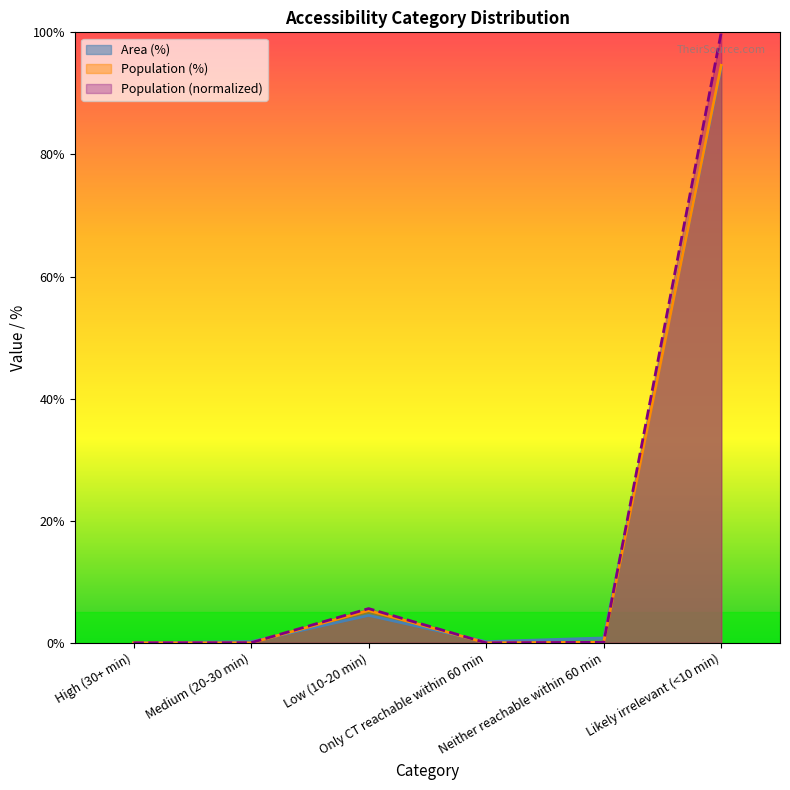

What is the label of the 4th point from the right?

Low (10-20 min)